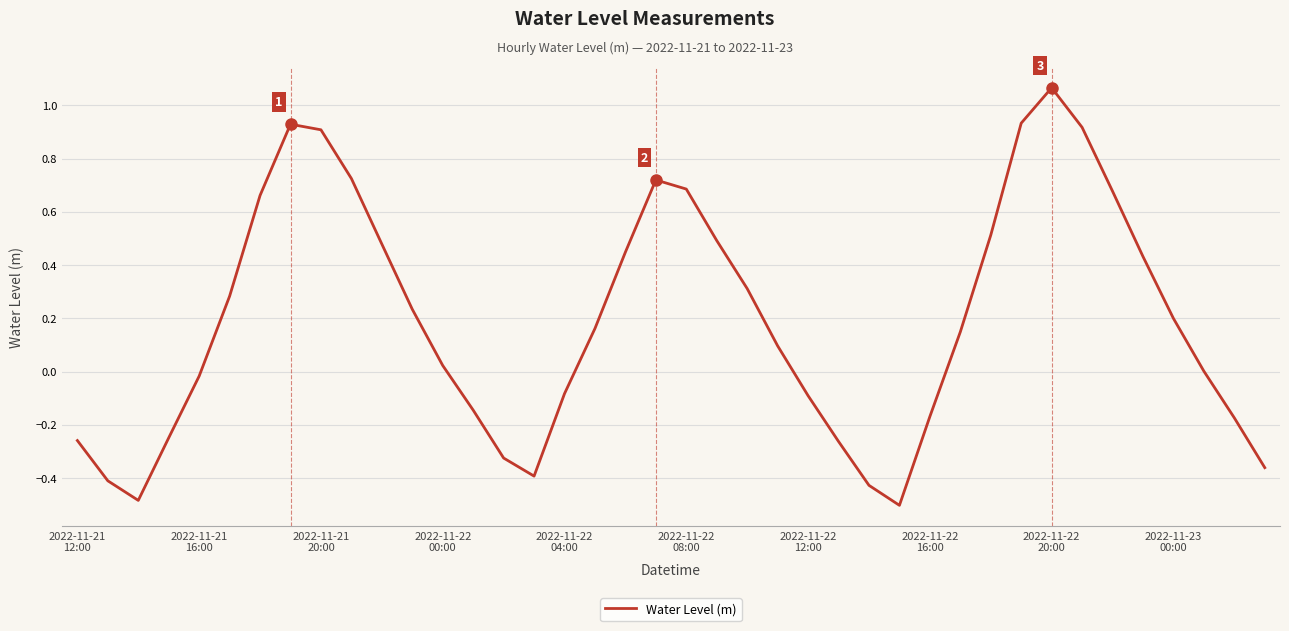

What is the difference between the maximum and minimum values?

1.6